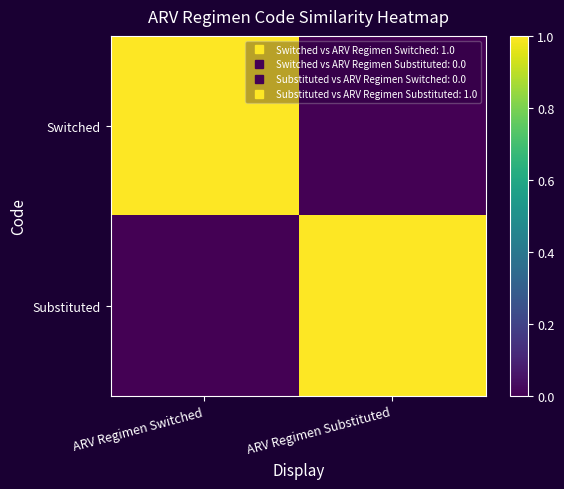

Reading right to left, what are all the values shown in this chart?

Switched: ARV Regimen Substituted=0	ARV Regimen Switched=1
Substituted: ARV Regimen Substituted=1	ARV Regimen Switched=0